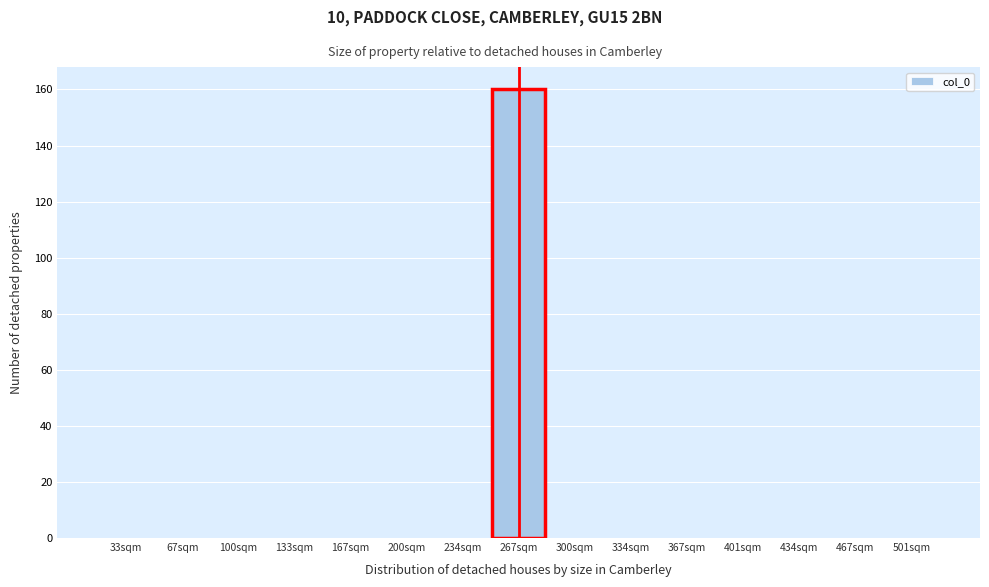

Reading left to right, transcribe all the data shown in this chart.

33sqm=0	67sqm=0	100sqm=0	133sqm=0	167sqm=0	200sqm=0	234sqm=0	267sqm=160	300sqm=0	334sqm=0	367sqm=0	401sqm=0	434sqm=0	467sqm=0	501sqm=0